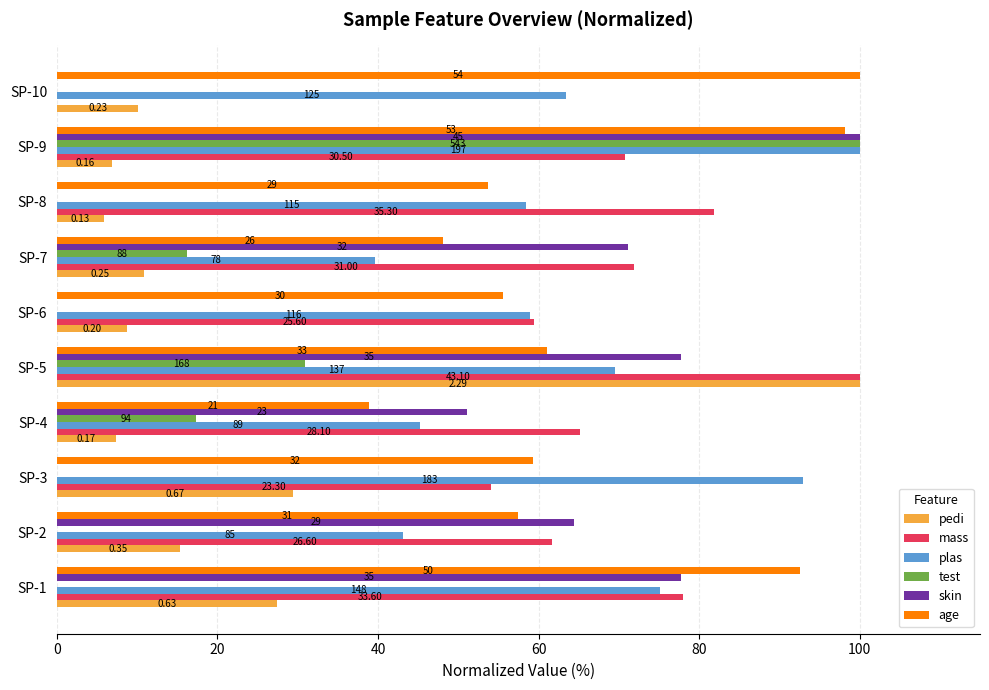

What are all the series names shown in the legend?

pedi, mass, plas, test, skin, age